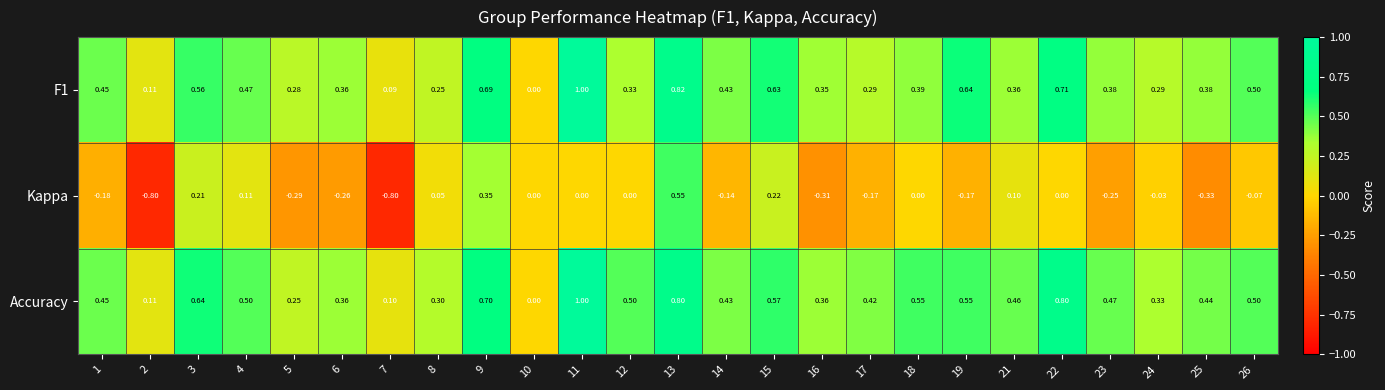

How many categories are shown in the chart?

25